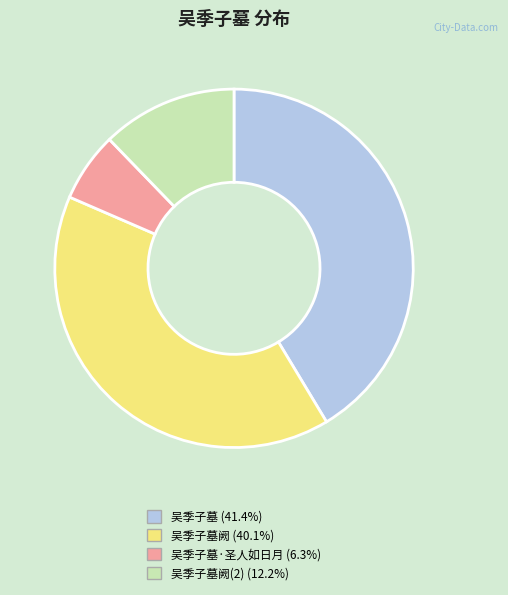

Is there any slice that represents more than half of the pie?

No